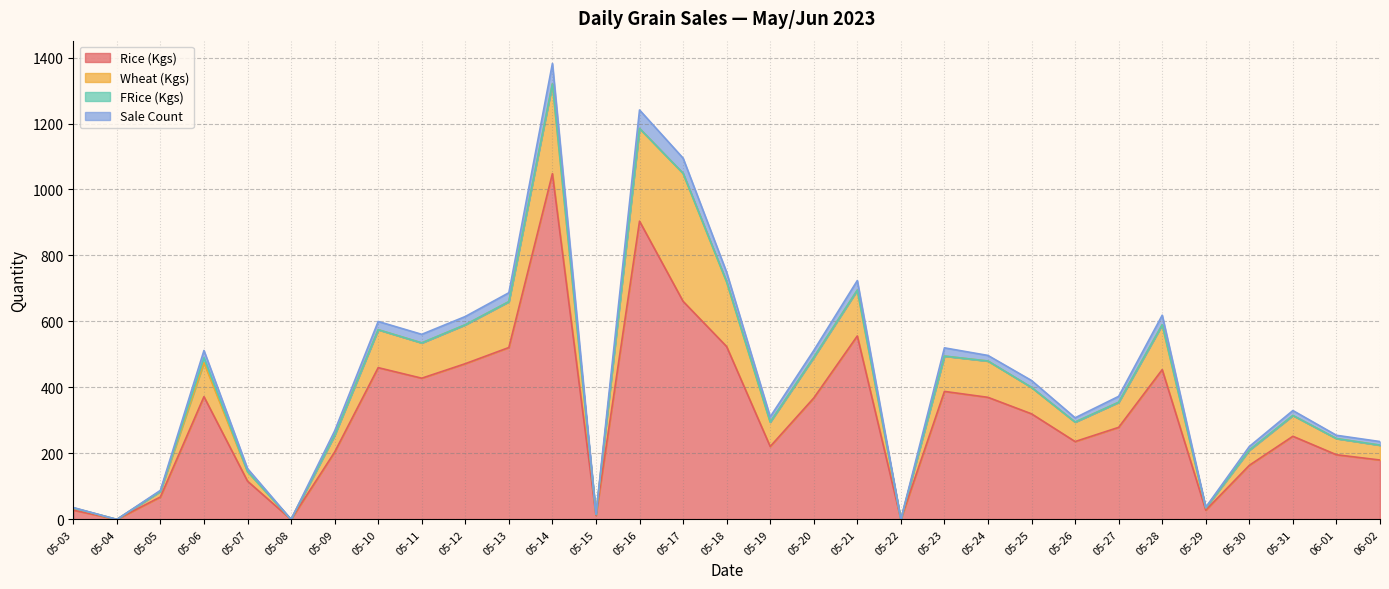

At which category is the sum across all series the highest?

05-14